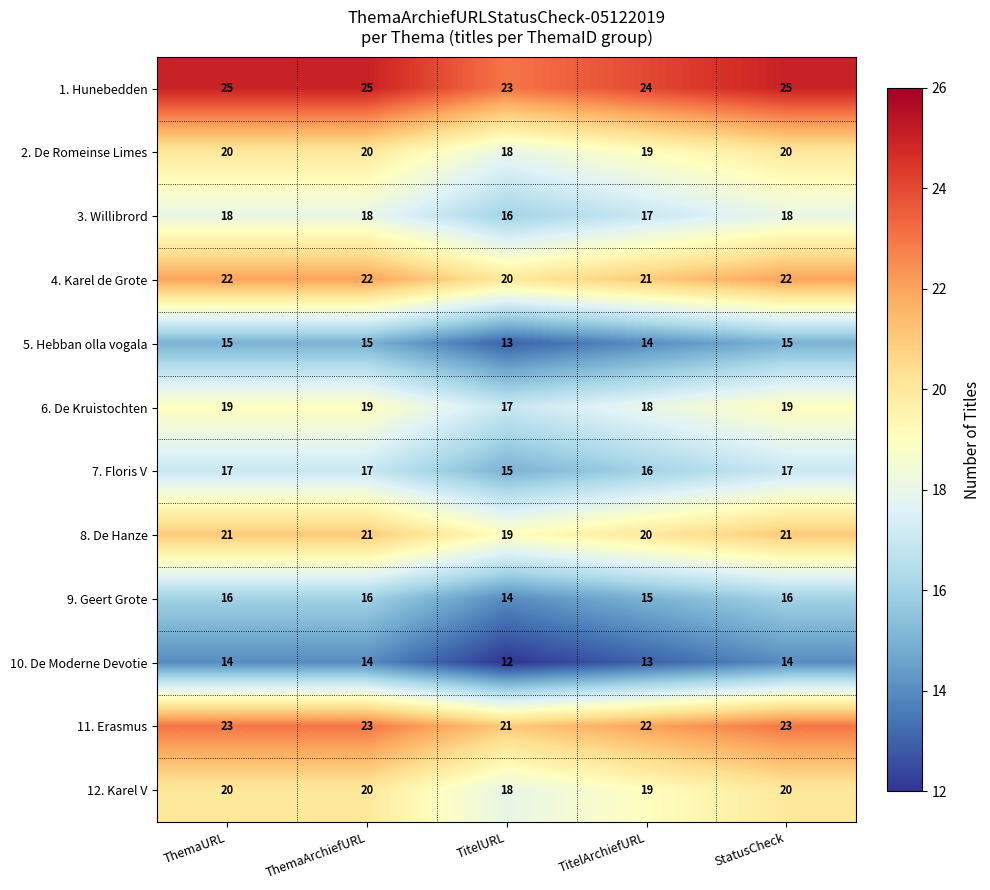

The value of 1. Hunebedden at TitelURL is 12. True or false?

False